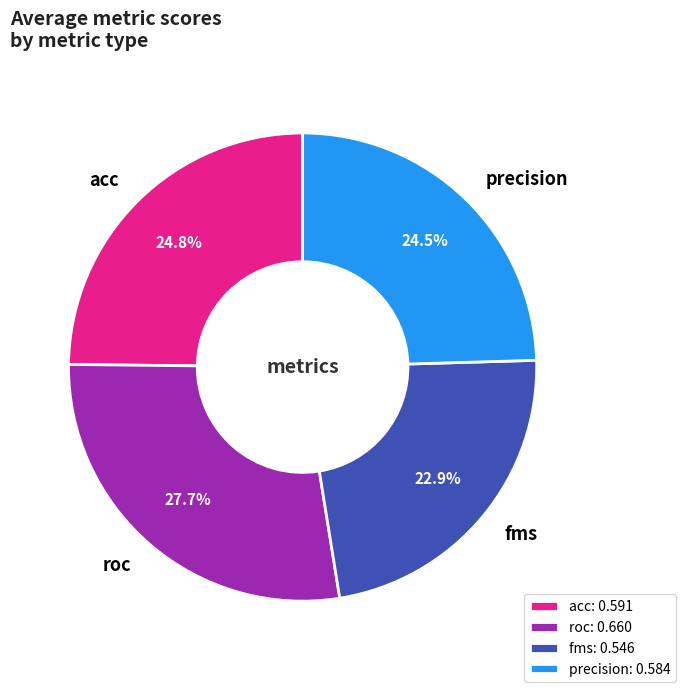

To the nearest percent, what percentage of the pie is roc?

28%